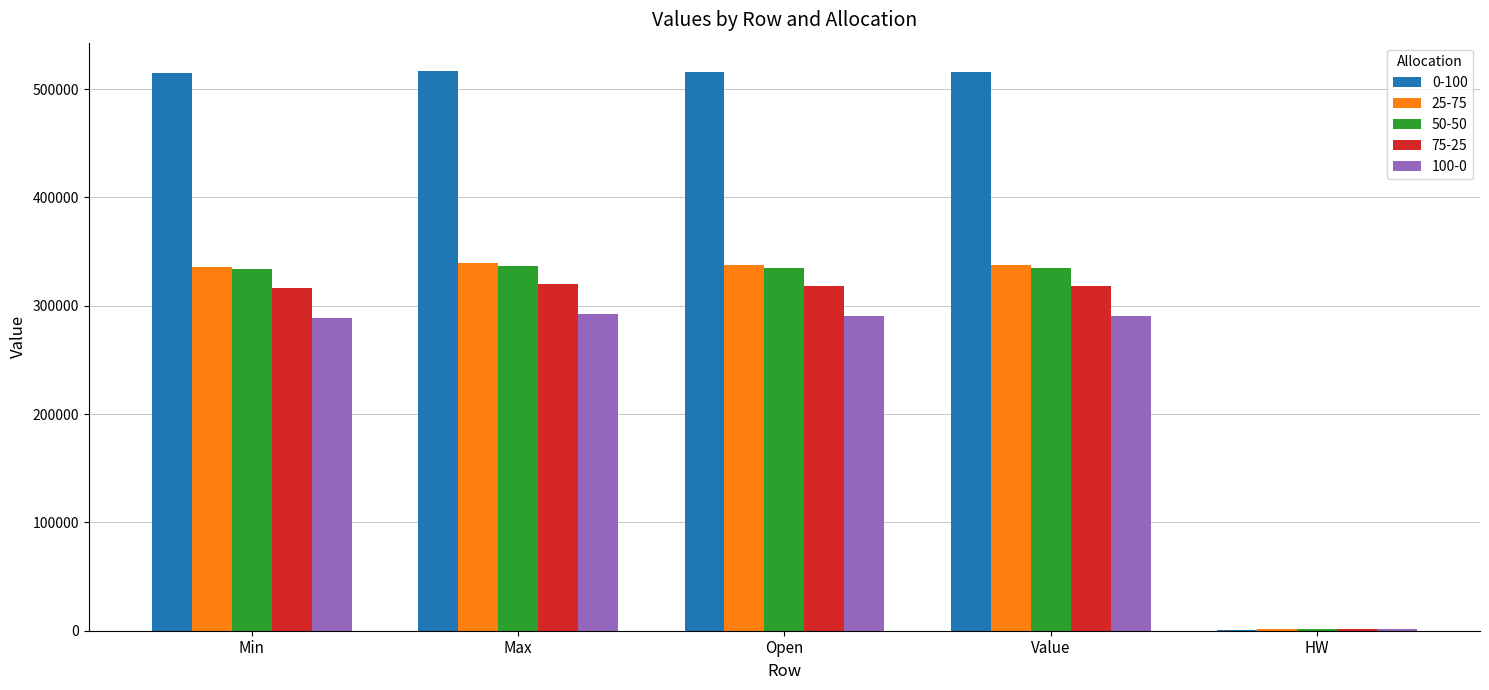

How many series are shown in this chart?

5